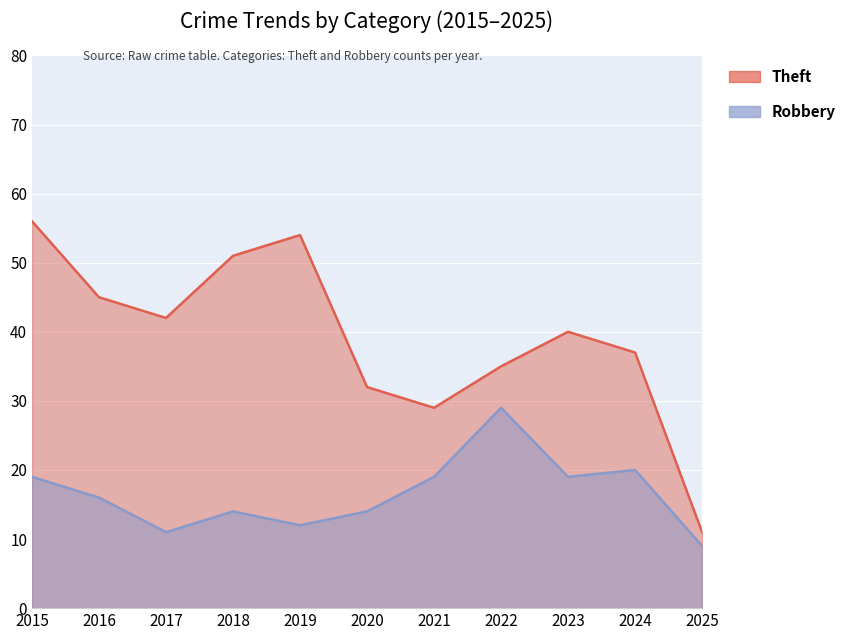

What is the maximum value shown in the chart?

56